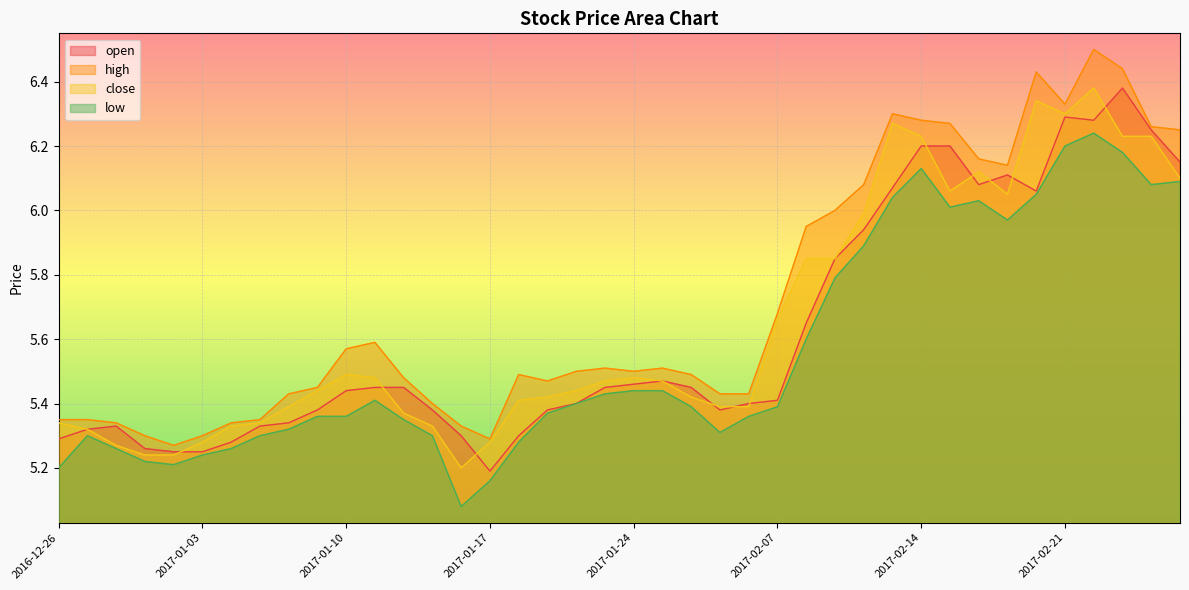

Rank the categories by open value from lowest to highest.

2017-01-17, 2016-12-30, 2017-01-03, 2016-12-29, 2017-01-04, 2016-12-26, 2017-01-16, 2017-01-18, 2016-12-27, 2016-12-28, 2017-01-05, 2017-01-06, 2017-01-09, 2017-01-13, 2017-01-19, 2017-02-03, 2017-01-20, 2017-02-06, 2017-02-07, 2017-01-10, 2017-01-11, 2017-01-12, 2017-01-23, 2017-01-26, 2017-01-24, 2017-01-25, 2017-02-08, 2017-02-09, 2017-02-10, 2017-02-20, 2017-02-13, 2017-02-16, 2017-02-17, 2017-02-27, 2017-02-14, 2017-02-15, 2017-02-24, 2017-02-22, 2017-02-21, 2017-02-23